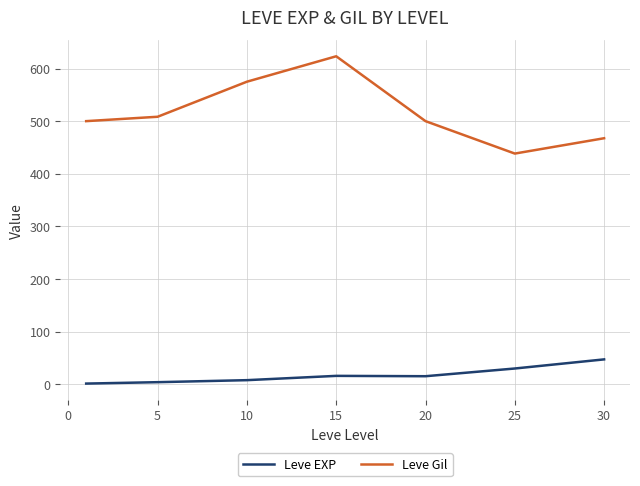

What is the difference between the maximum and second lowest values in the Leve Gil series?

155.8